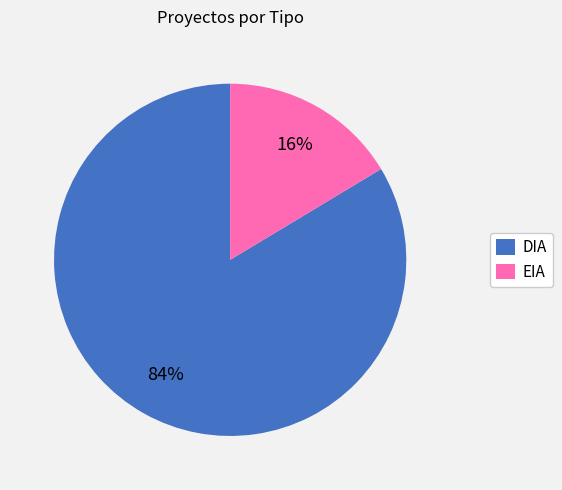

To the nearest percent, what is the combined percentage of DIA and EIA?

100%